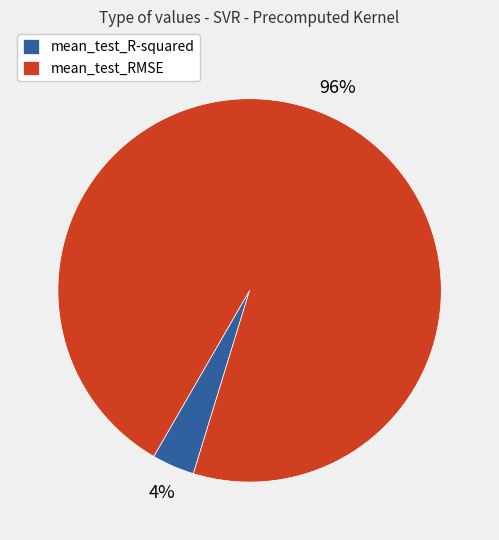

Which category has the biggest portion of the pie?

mean_test_RMSE